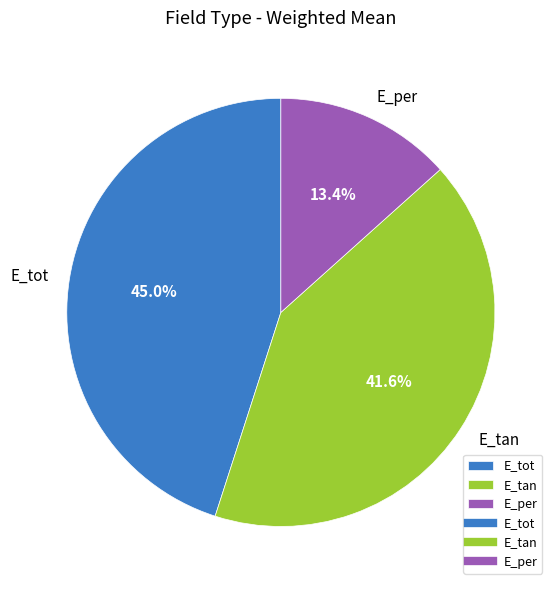

Do E_tot and E_per together represent more than half of the pie?

Yes